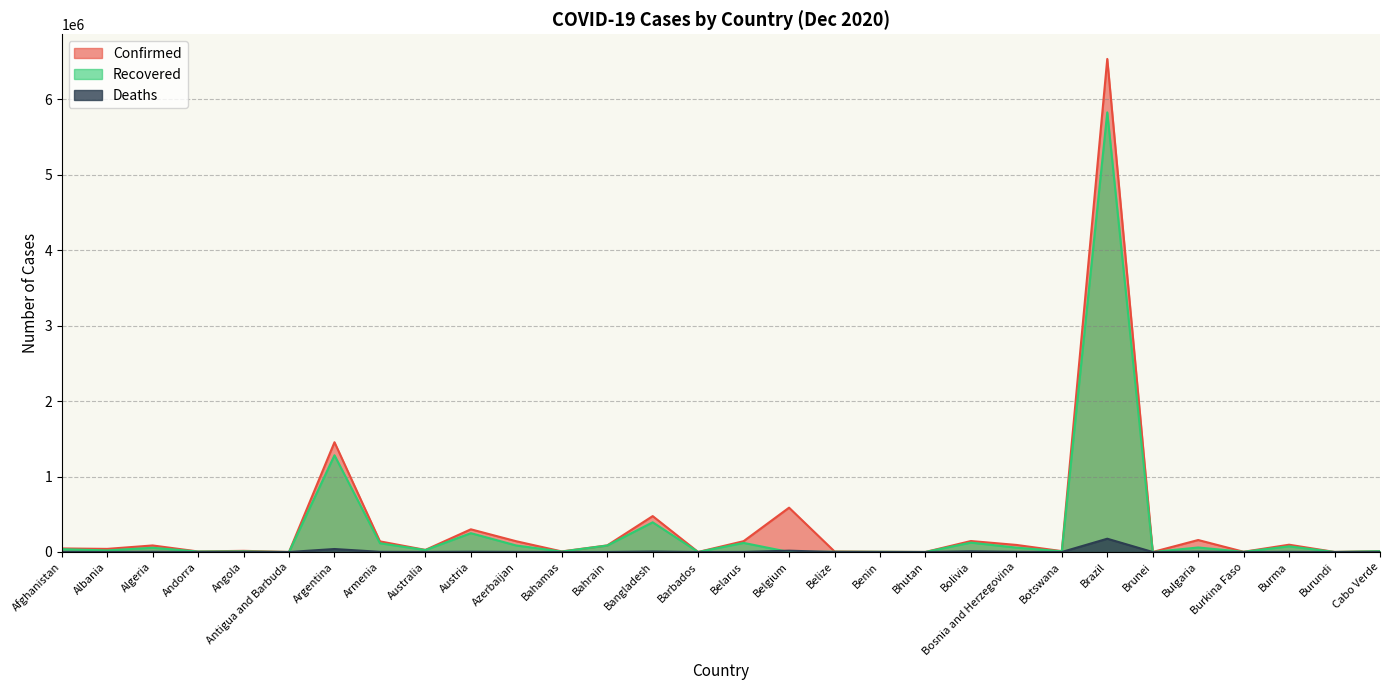

What is the greatest value displayed?

6533968